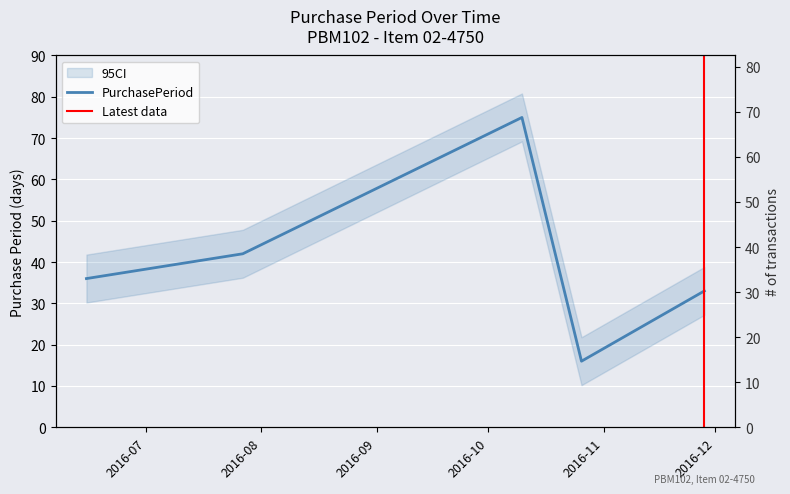

The value at 2016-10-26 is 7. True or false?

False